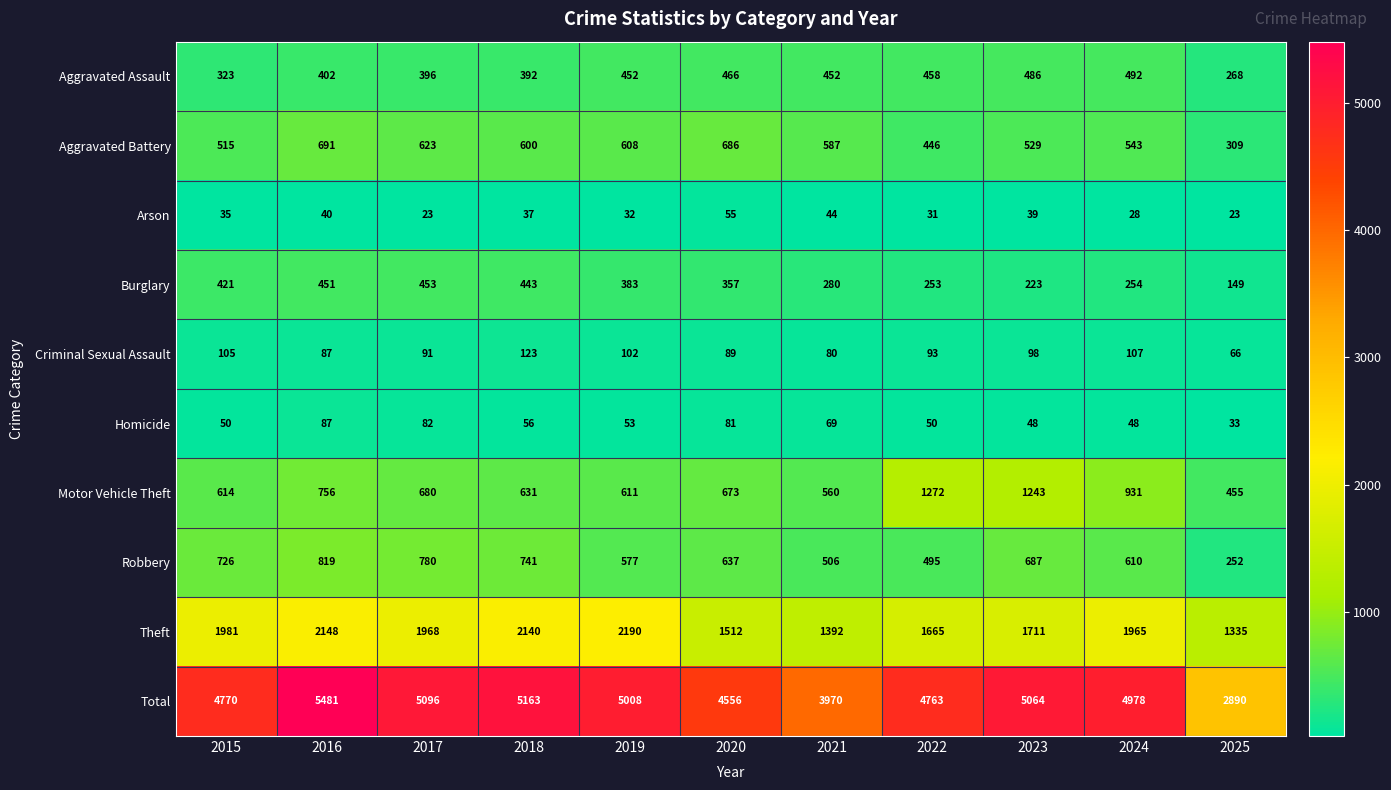

At which category does the chart reach its peak across all series?

2016